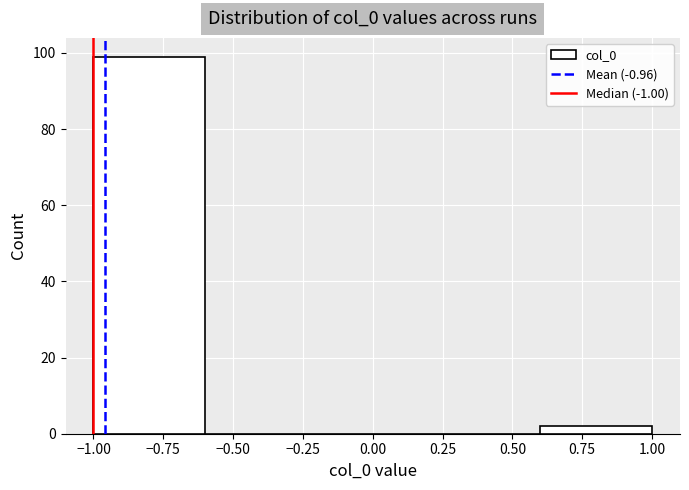

Over which range of the x-axis is the bar tallest?

-1.0 to -0.6